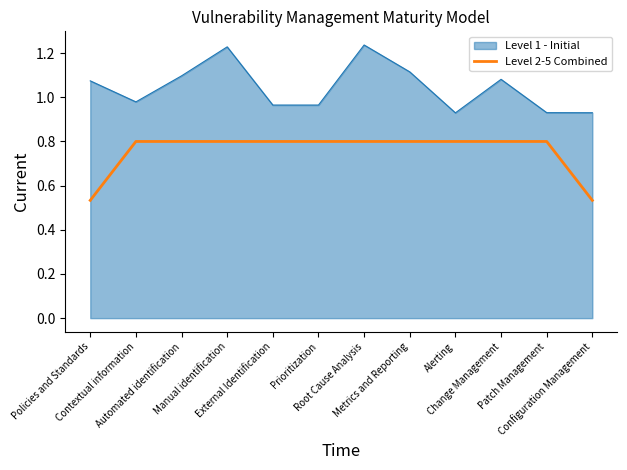

True or false: Level 1 - Initial and Level 2-5 Combined cross at least once.

False